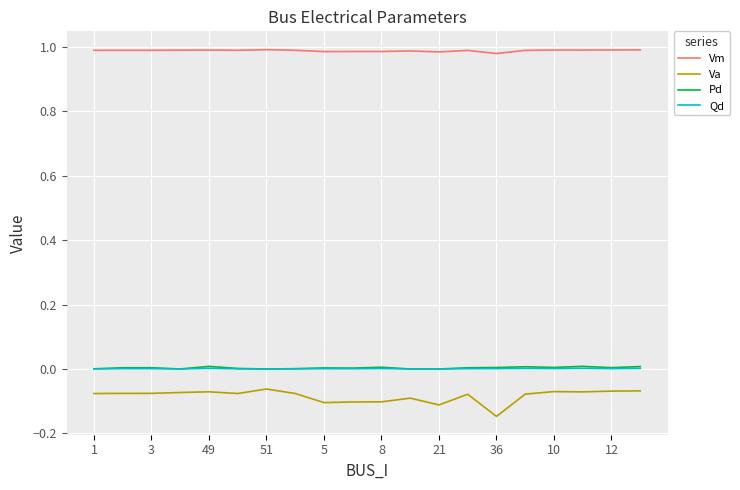

Which series has the largest range (max minus min)?

Va